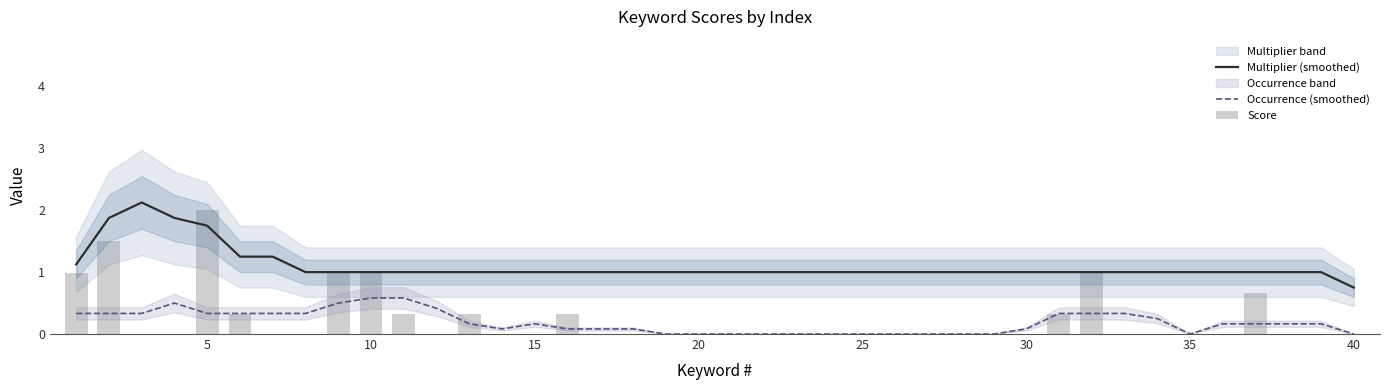

True or false: Multiplier (smoothed) and Occurrence (smoothed) intersect in this chart.

False